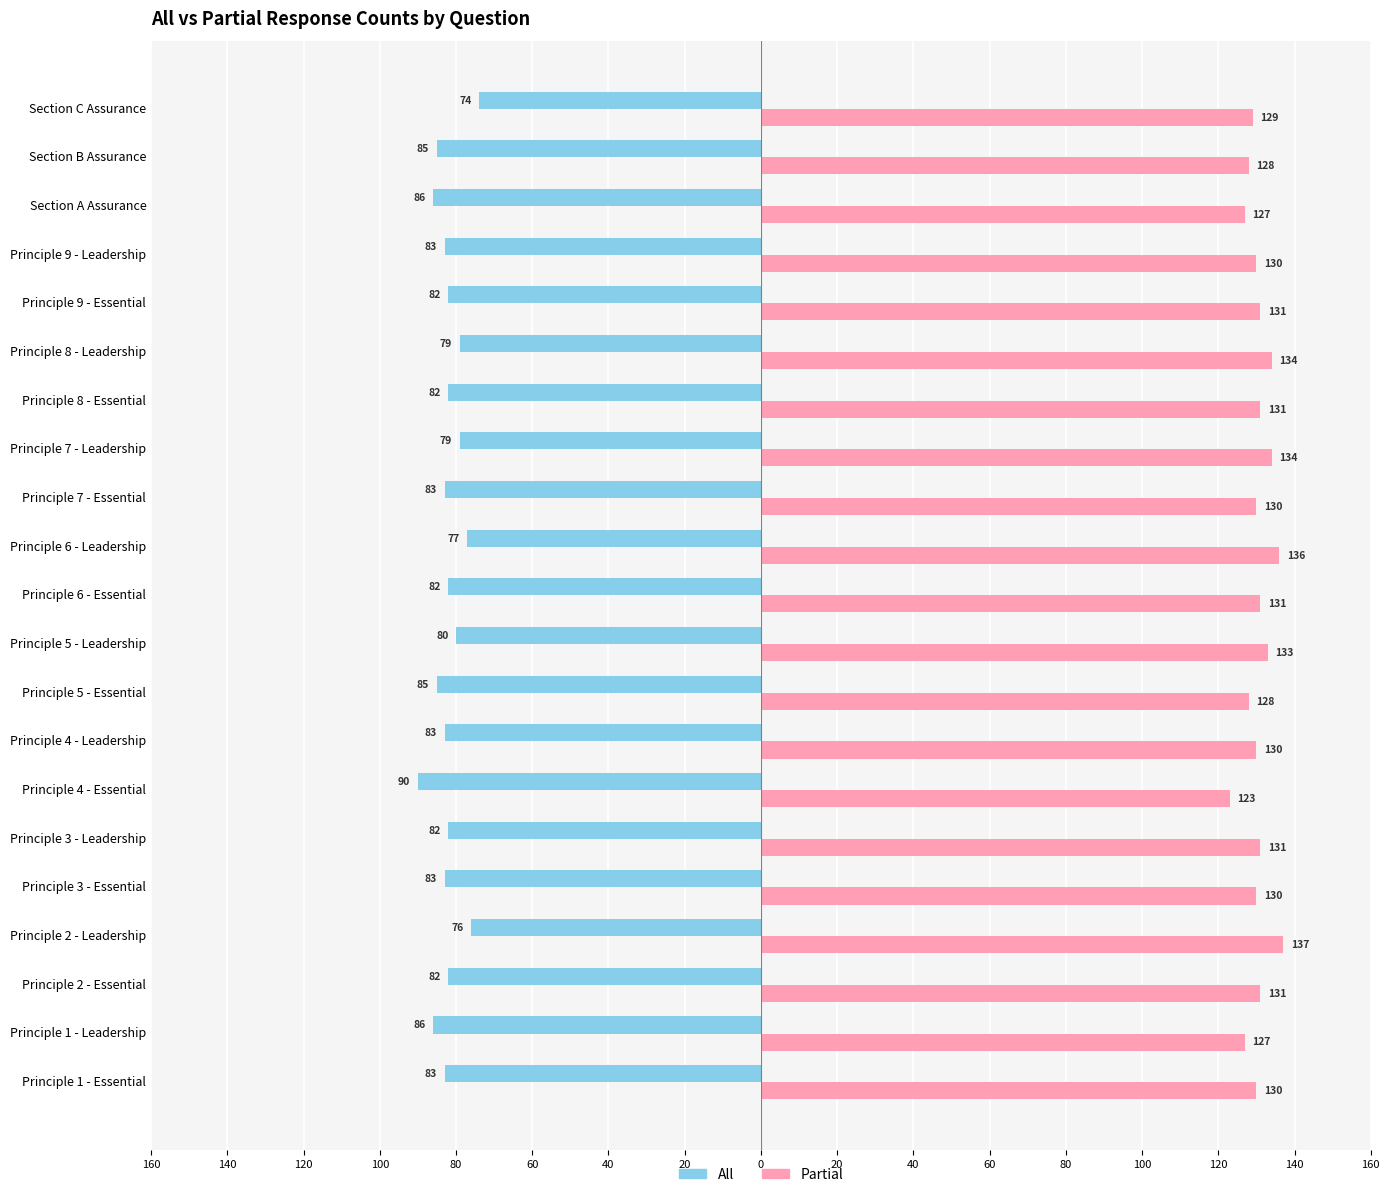

At how many categories does at least one series exceed 49?

21